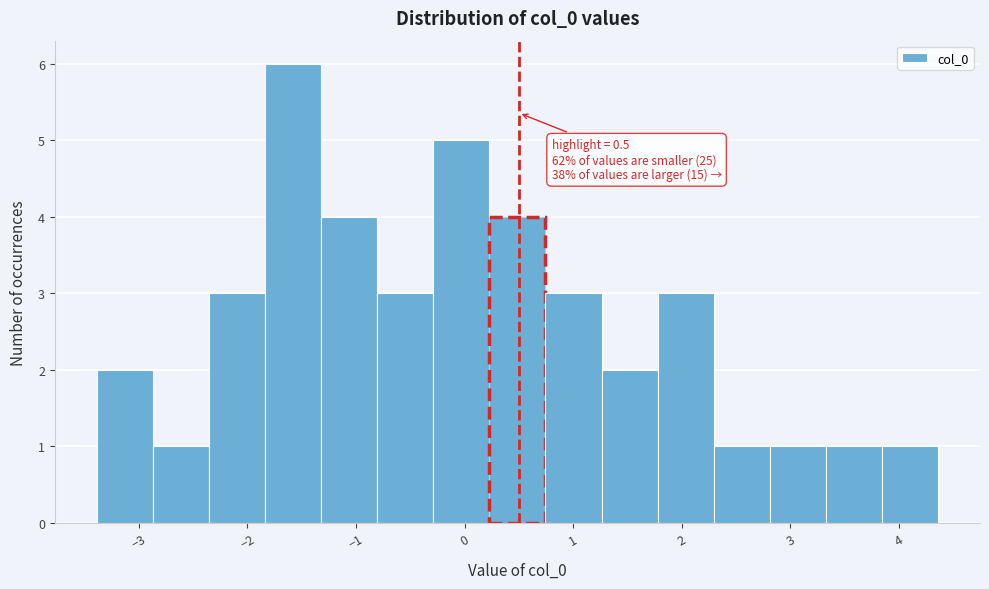

Which range on the x-axis has the tallest bar?

-1.8 to -1.3